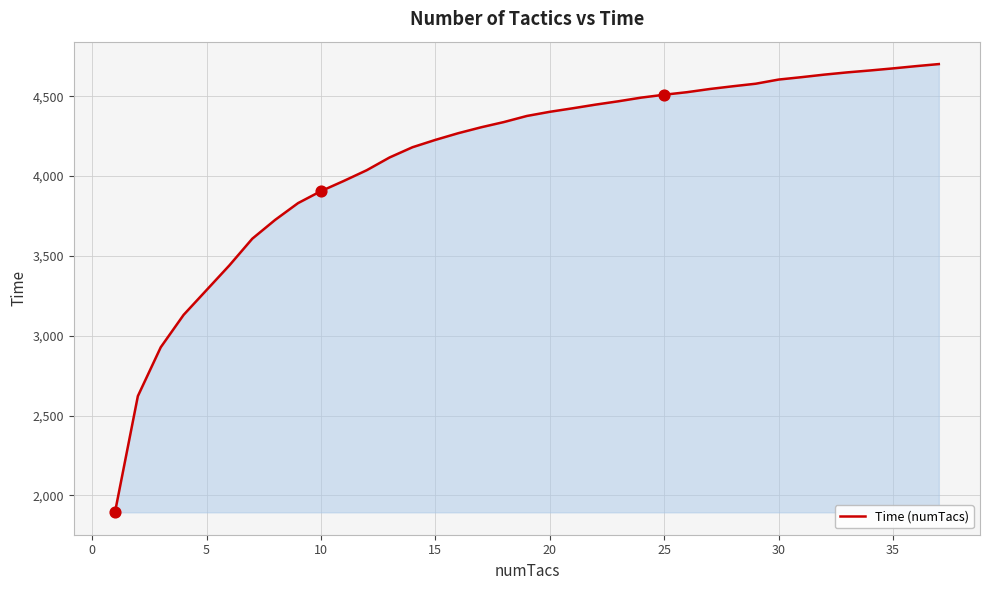

What is the difference between the maximum and minimum values?

2808